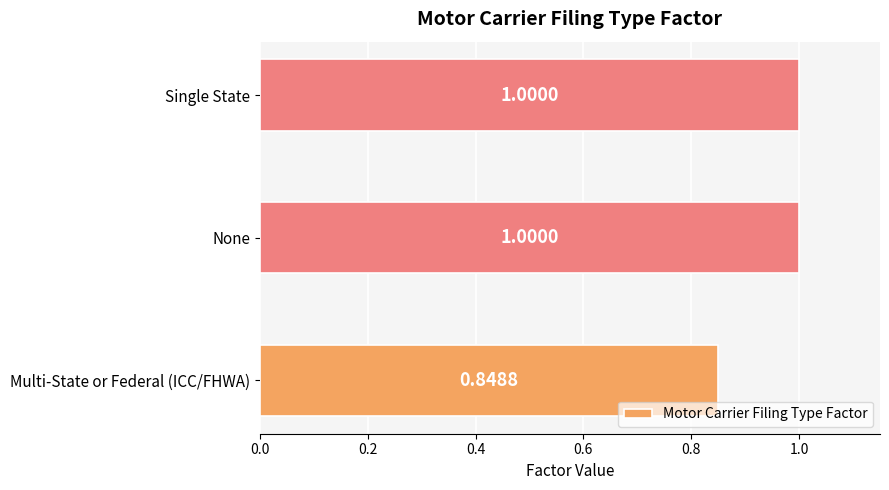

What is the difference between the maximum and minimum values?

0.2